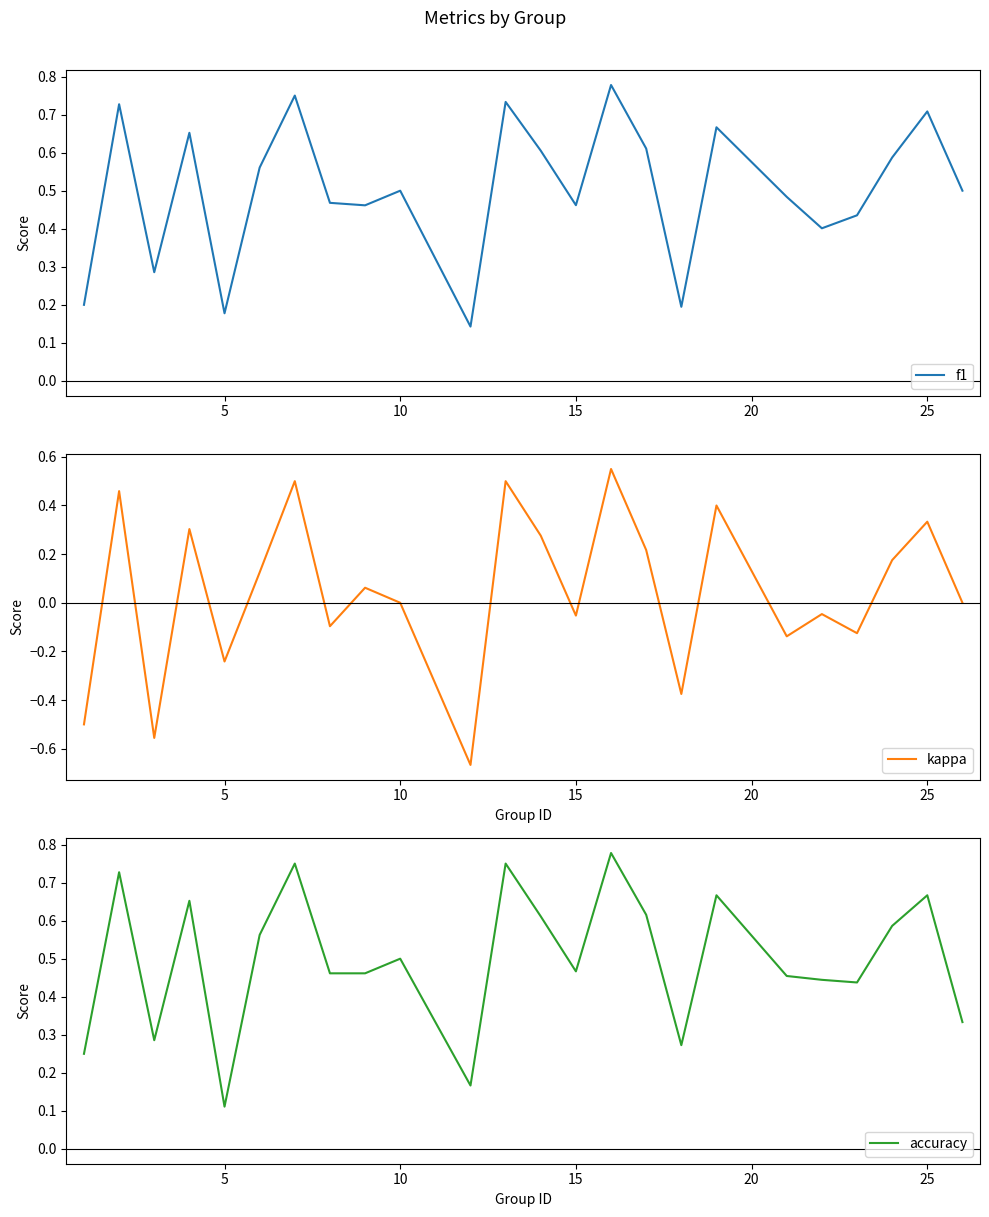

True or false: kappa and f1 intersect in this chart.

False